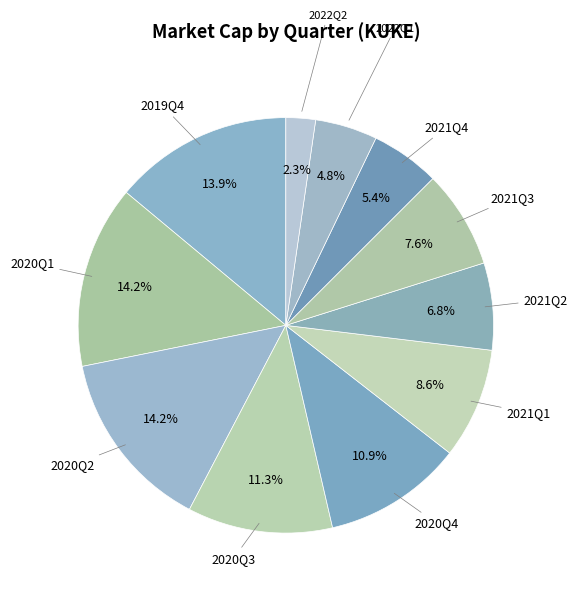

Count the number of slices in the pie.

11